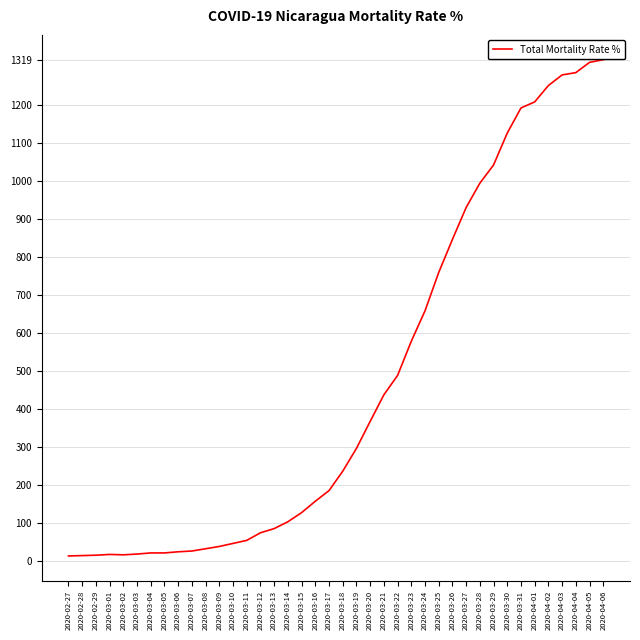

Between 2020-03-24 and 2020-03-26, which is larger?

2020-03-26